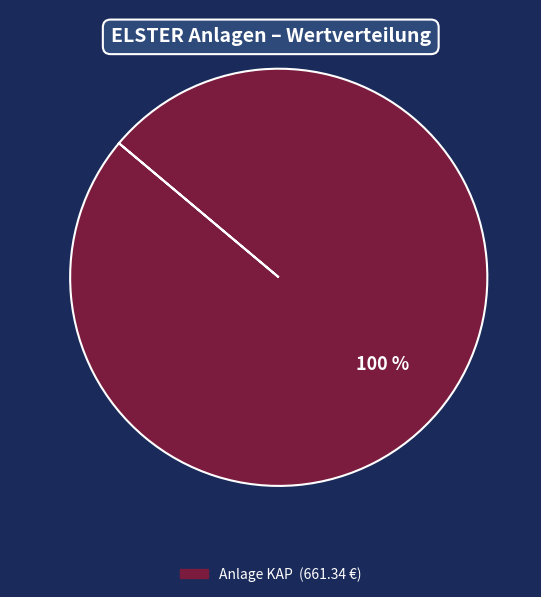

Is there a majority slice in this chart?

Yes